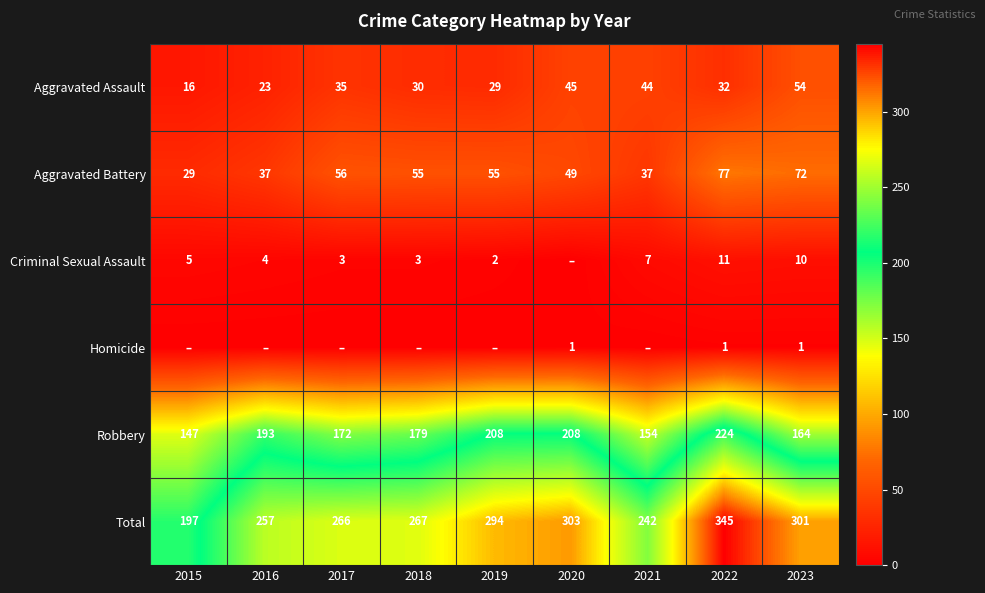

The Homicide series shows 2 at 2022. True or false?

False